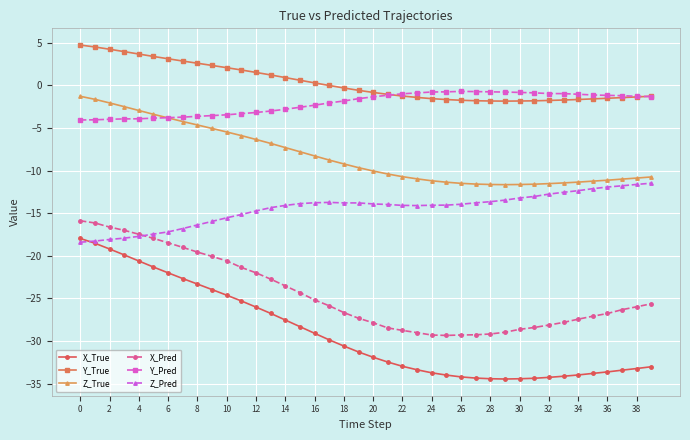

Which series has the largest range (max minus min)?

X_True